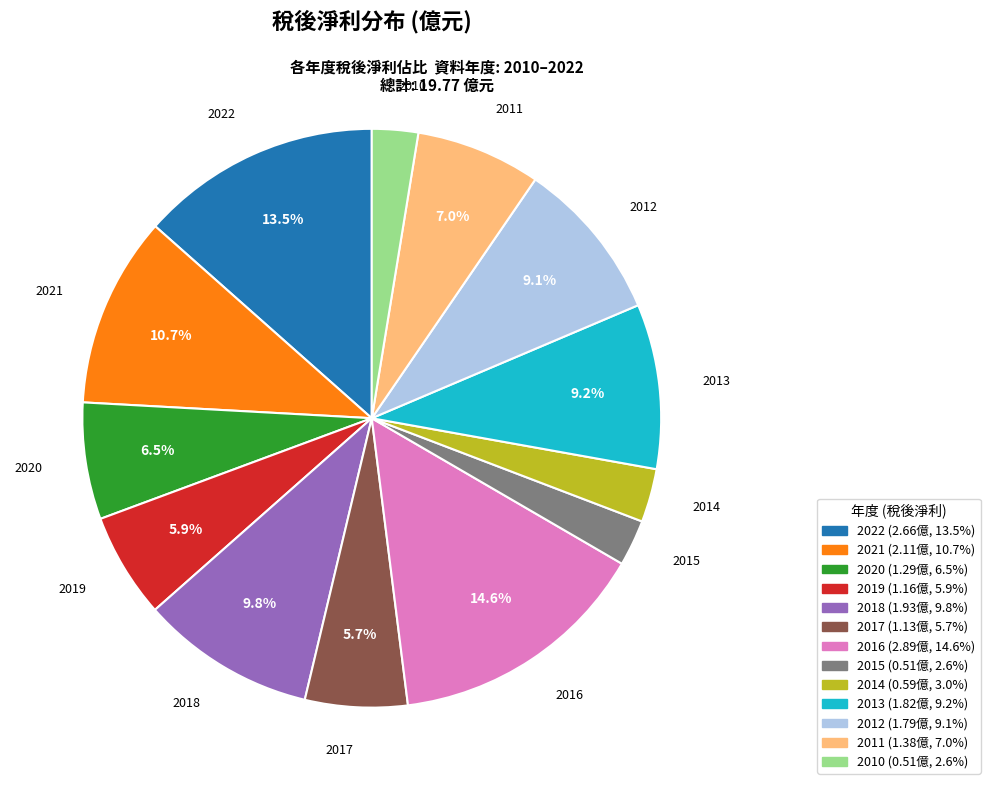

Does 2021 account for over 50% of the chart?

No